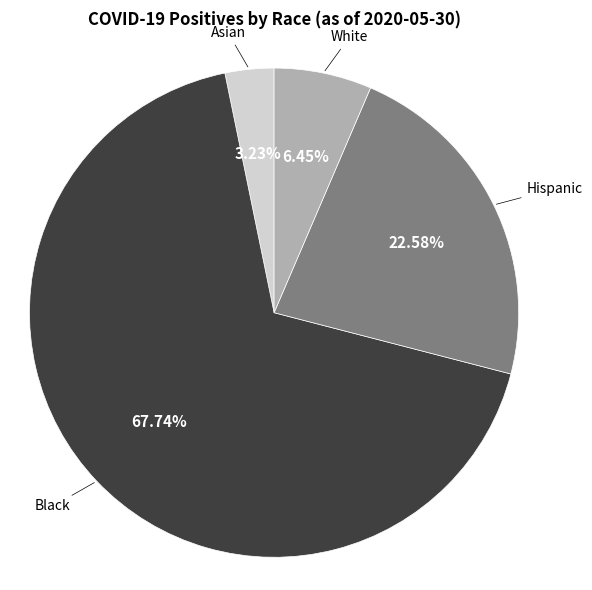

Rank the categories by value from lowest to highest.

Asian, White, Hispanic, Black